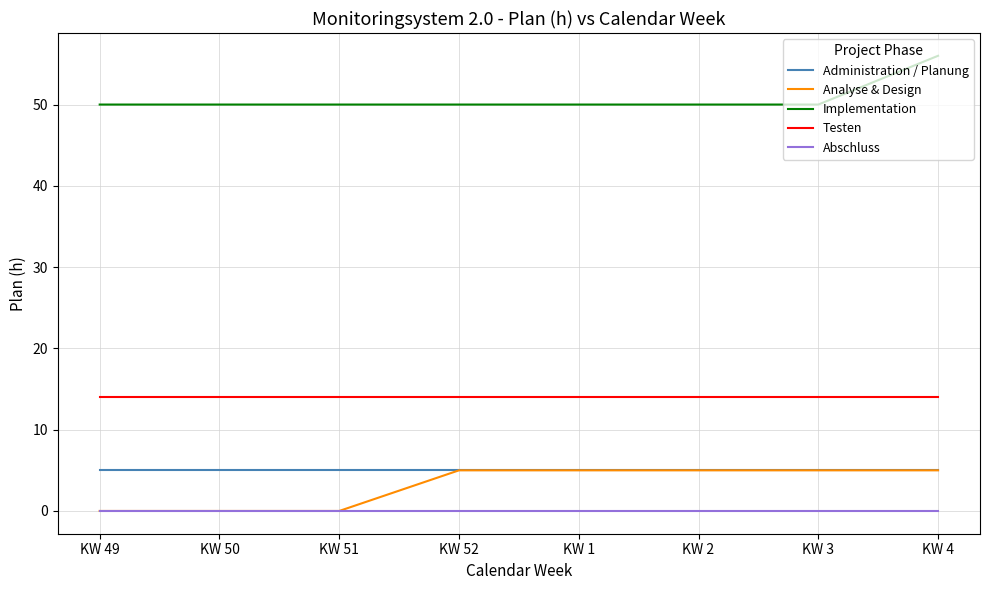

Reading left to right, extract all data points from this chart.

Administration / Planung: KW 49=5	KW 50=5	KW 51=5	KW 52=5	KW 1=5	KW 2=5	KW 3=5	KW 4=5
Analyse & Design: KW 49=0	KW 50=0	KW 51=0	KW 52=5	KW 1=5	KW 2=5	KW 3=5	KW 4=5
Implementation: KW 49=50	KW 50=50	KW 51=50	KW 52=50	KW 1=50	KW 2=50	KW 3=50	KW 4=56
Testen: KW 49=14	KW 50=14	KW 51=14	KW 52=14	KW 1=14	KW 2=14	KW 3=14	KW 4=14
Abschluss: KW 49=0	KW 50=0	KW 51=0	KW 52=0	KW 1=0	KW 2=0	KW 3=0	KW 4=0